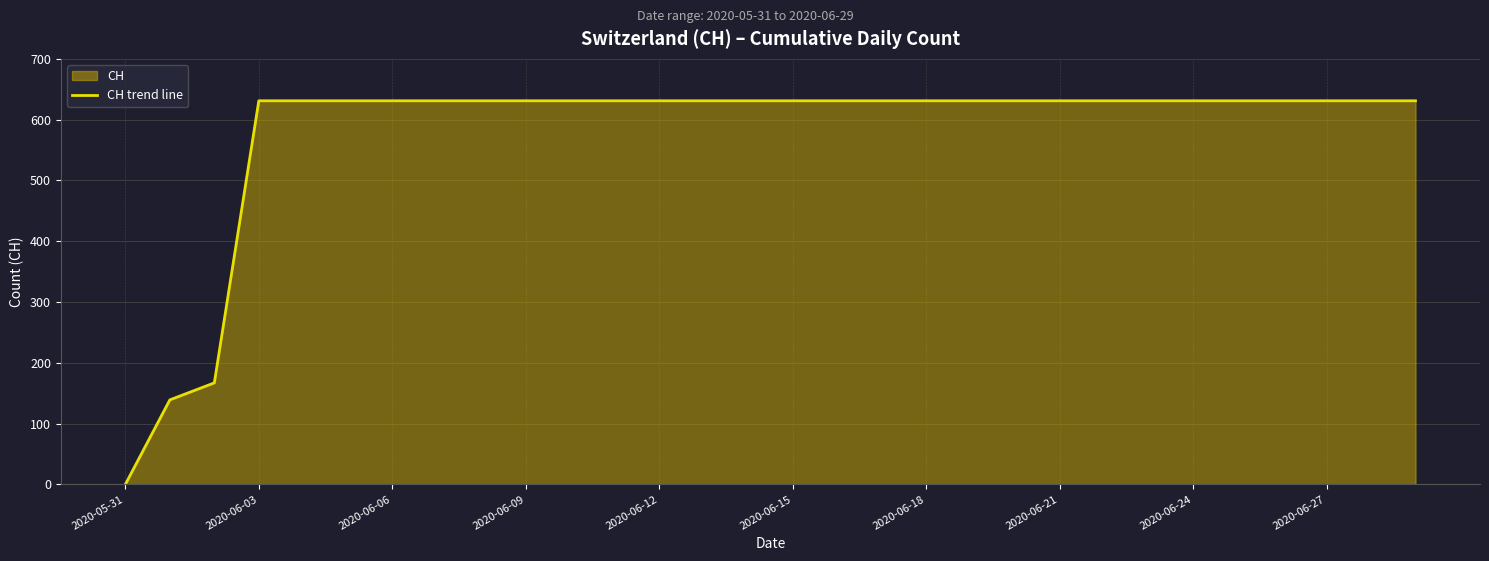

True or false: the data shows 631 at 2020-06-21.

True